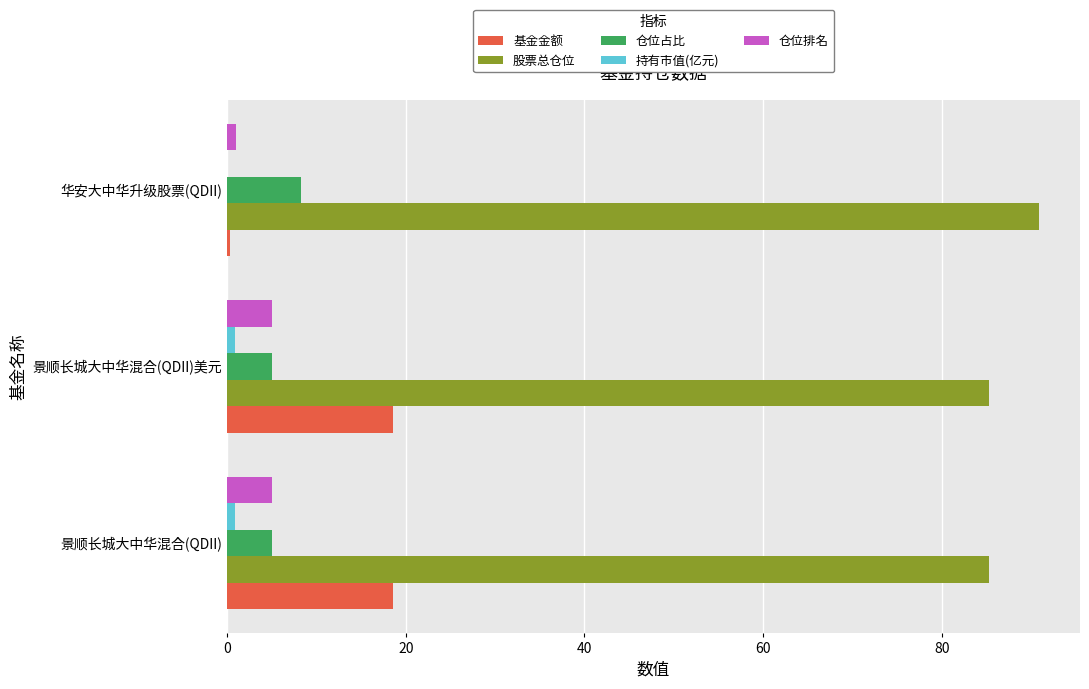

Is it true that 仓位占比 equals 8.3 at 华安大中华升级股票(QDII)?

True